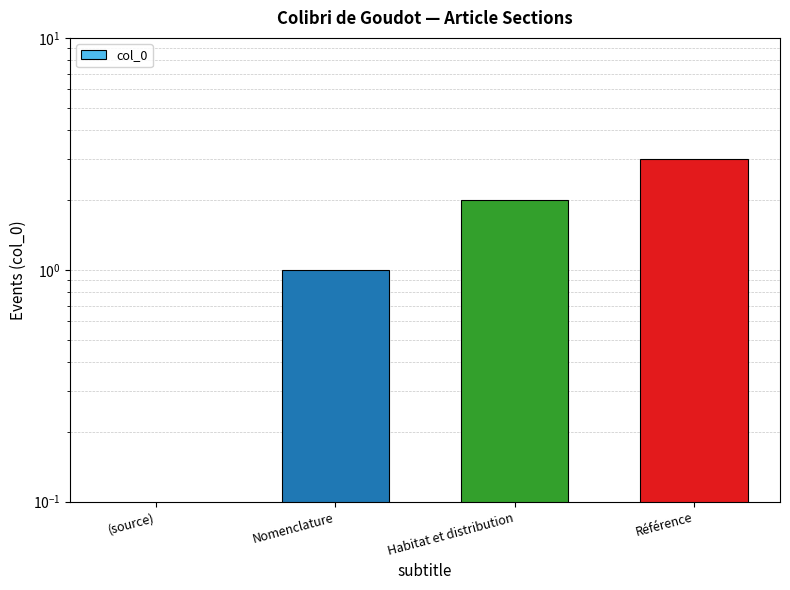

Reading left to right, transcribe all the data shown in this chart.

(source)=0	Nomenclature=1	Habitat et distribution=2	Référence=3